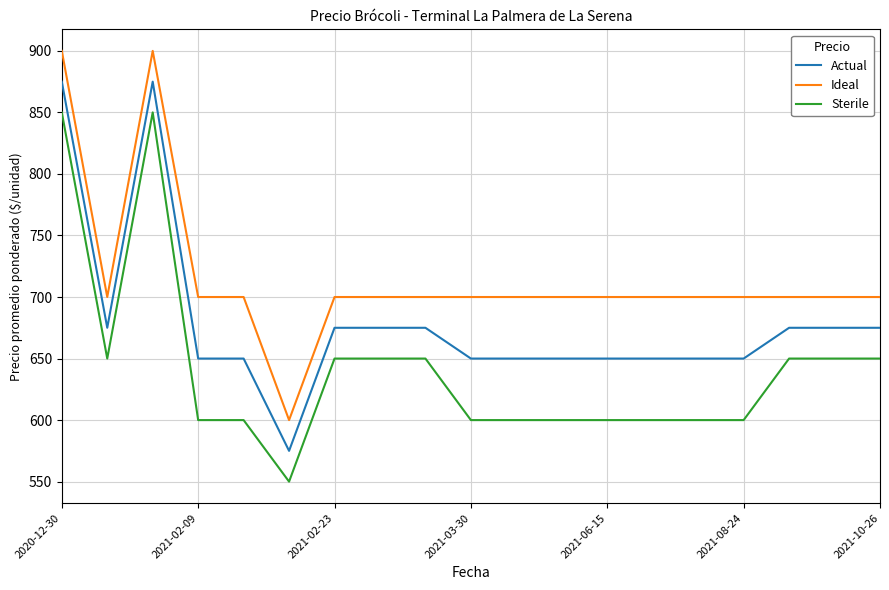

True or false: Ideal and Actual cross at least once.

False